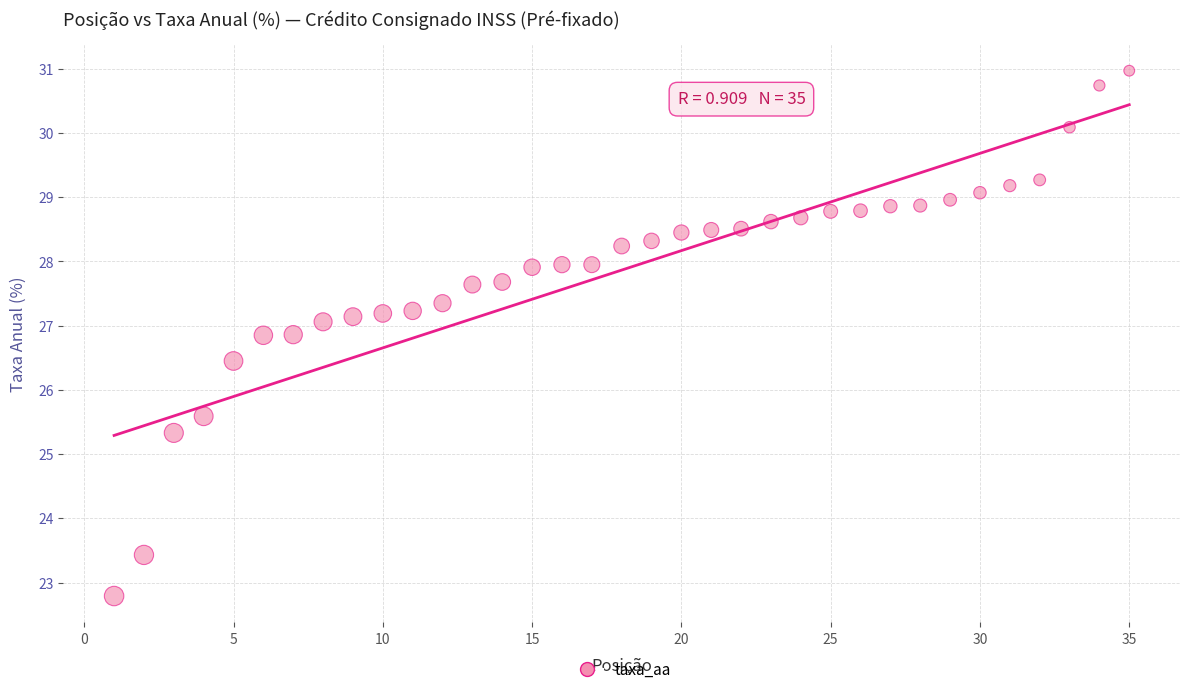

What is the range of Y values (max minus min)?

8.2